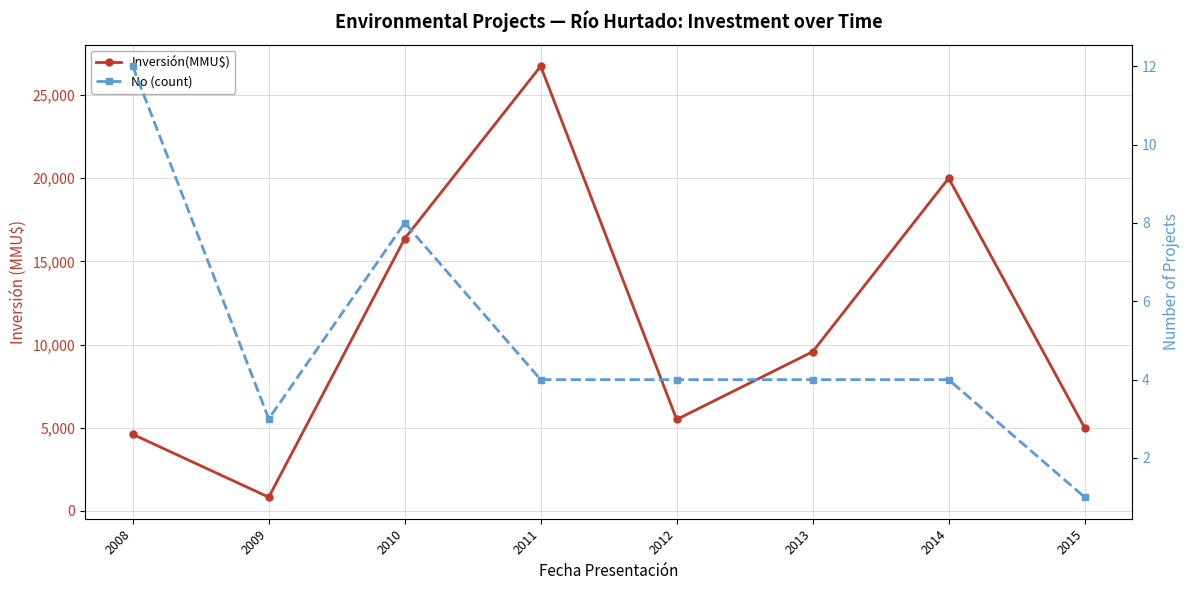

True or false: No (count) has a value of 0 at 2015.

False